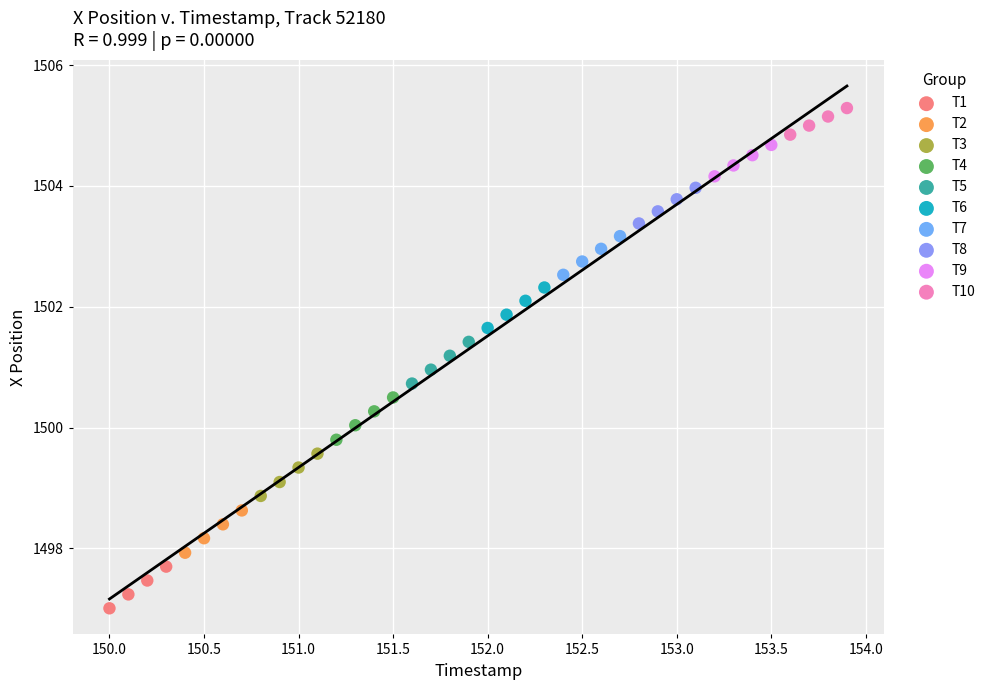

Which series reaches the minimum Y coordinate?

T1